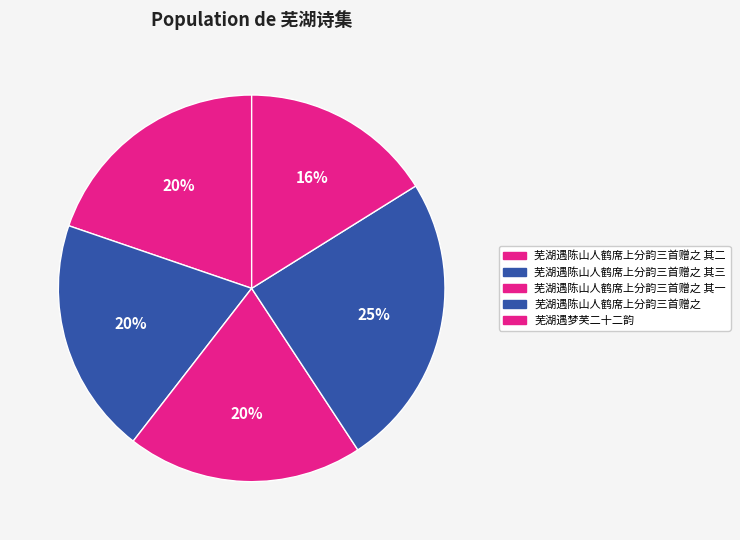

How much of the chart is everything except 芜湖遇陈山人鹤席上分韵三首赠之 其一?

80.2%